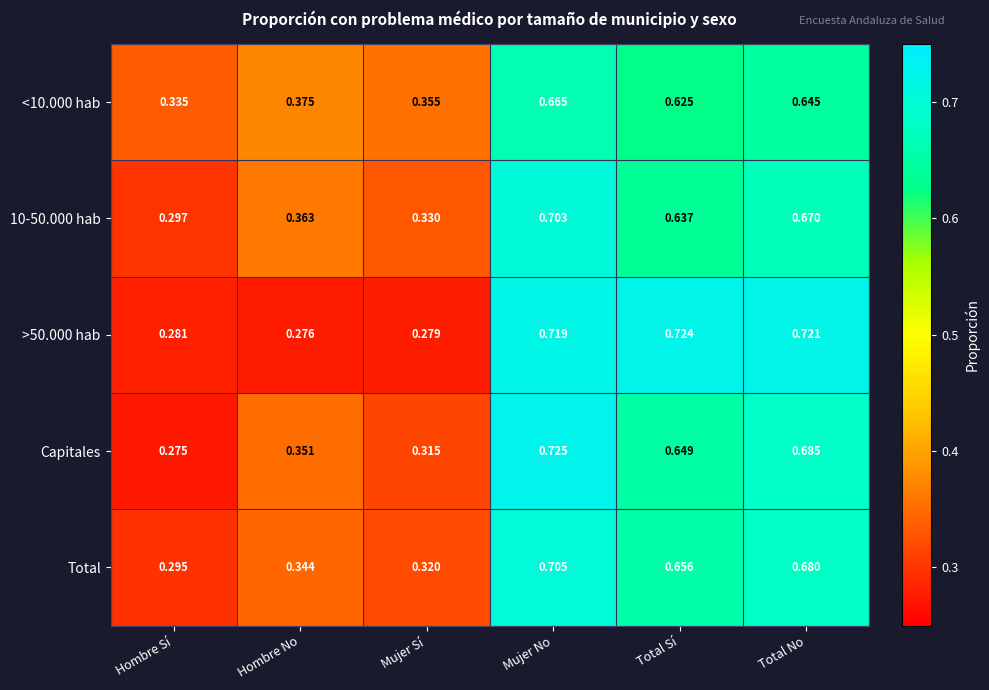

At which label does >50.000 hab reach its peak?

Total Sí